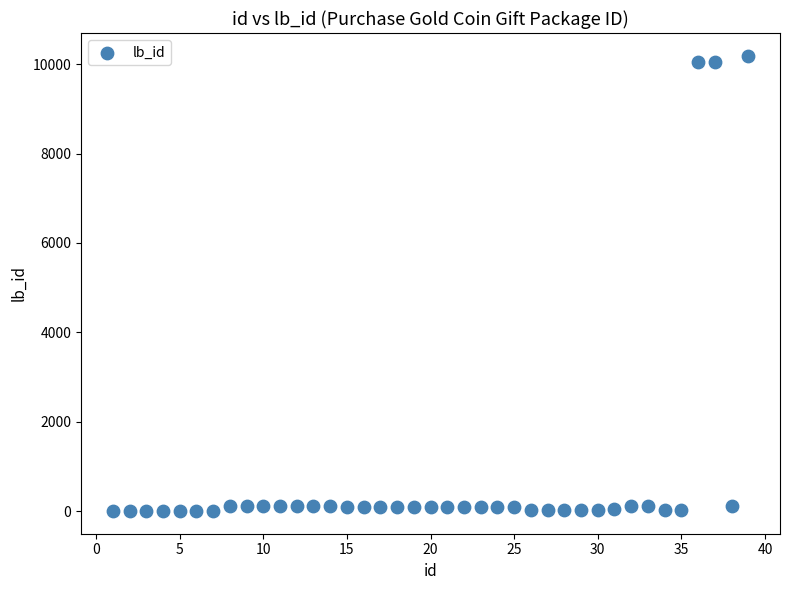

What is the range of Y values (max minus min)?

10188